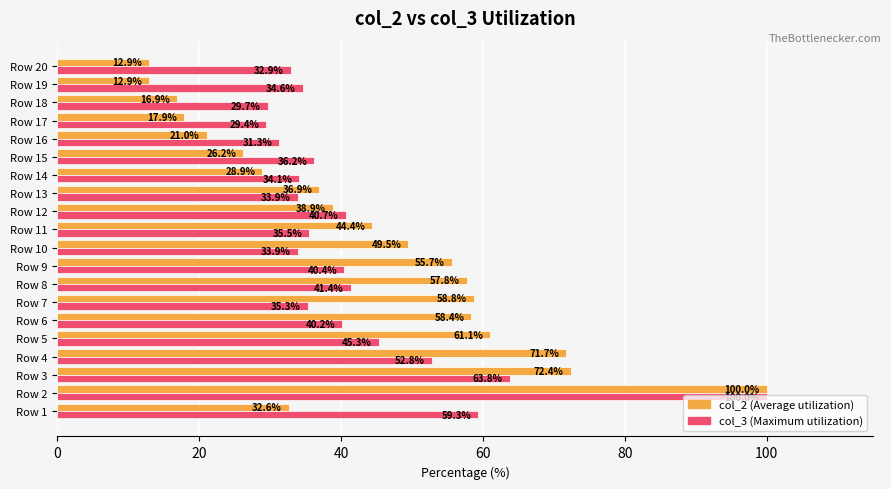

What is the greatest value displayed?

100.0